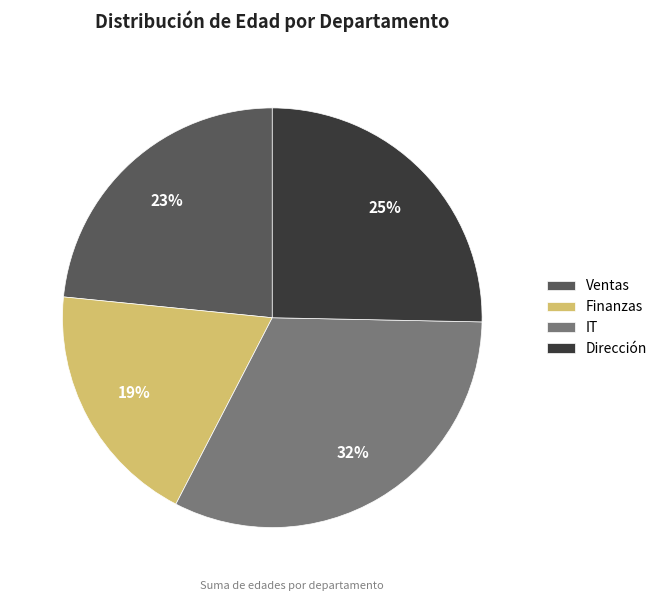

Between IT and Dirección, which is larger?

IT